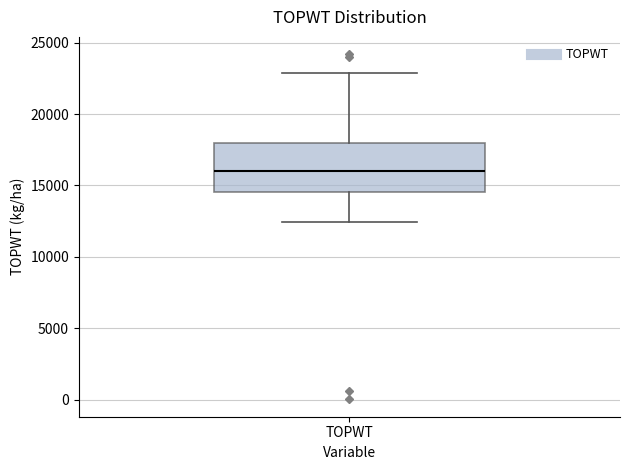

Where is the upper edge of the box for TOPWT on the y-axis? The values are not printed on the chart, so give them approximately, as read against the axis.

18000